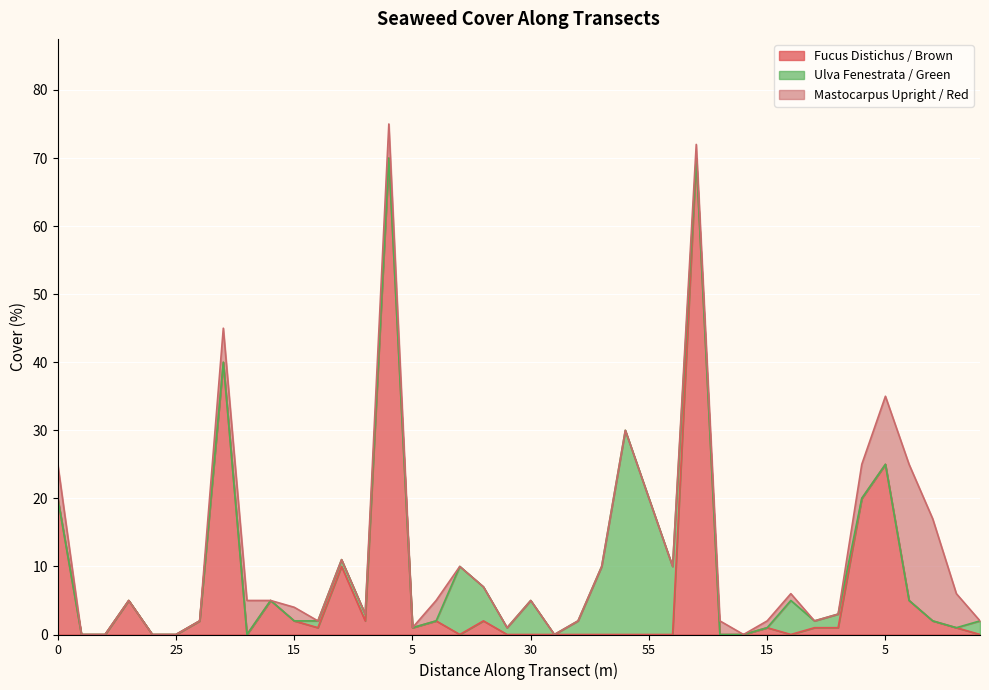

Which category has the lowest value in the mastocarpus_upright__red series?

5